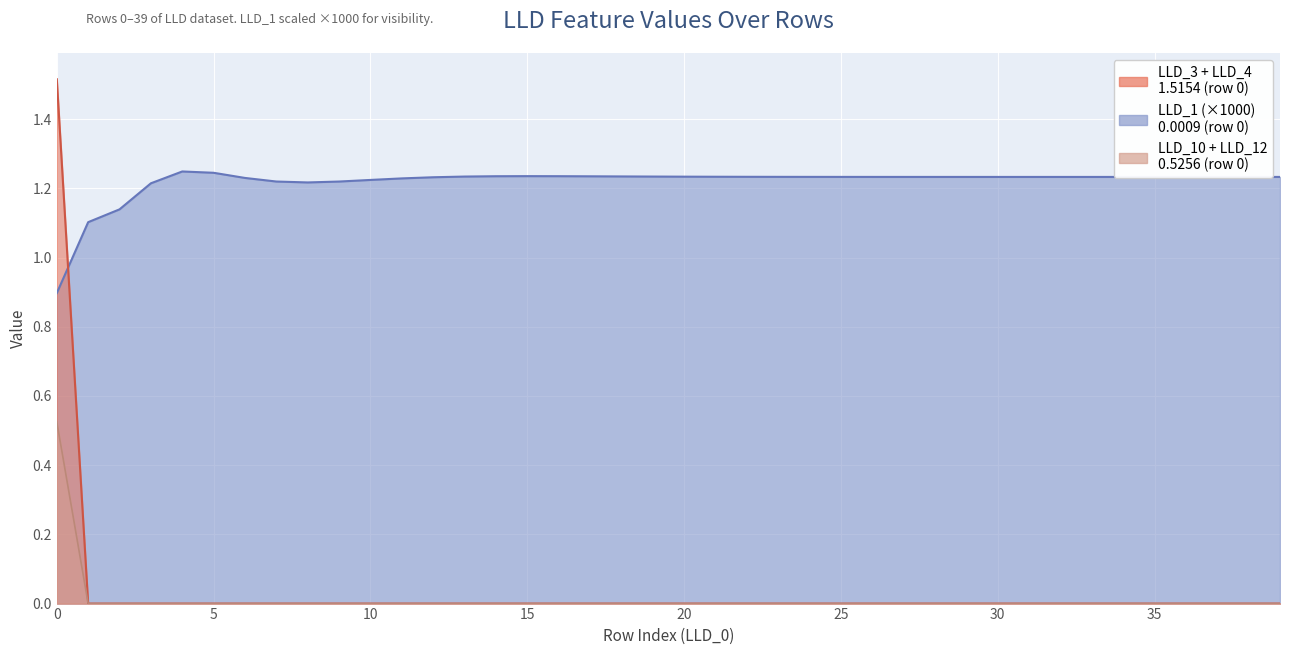

Where is LLD_4 nearest to the value 0?

1